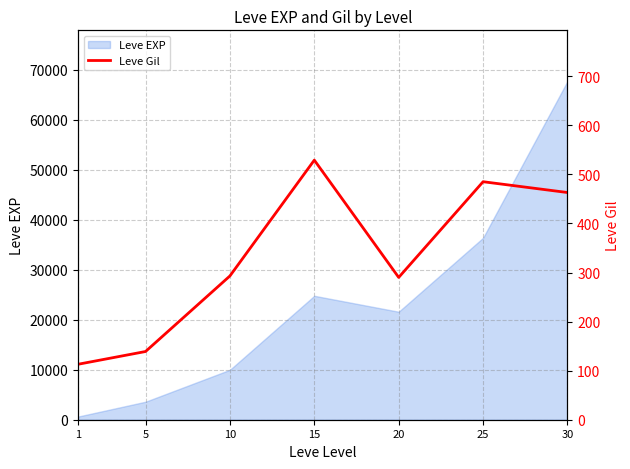

List the labels in order of value, smallest first.

1, 5, 20, 10, 30, 25, 15